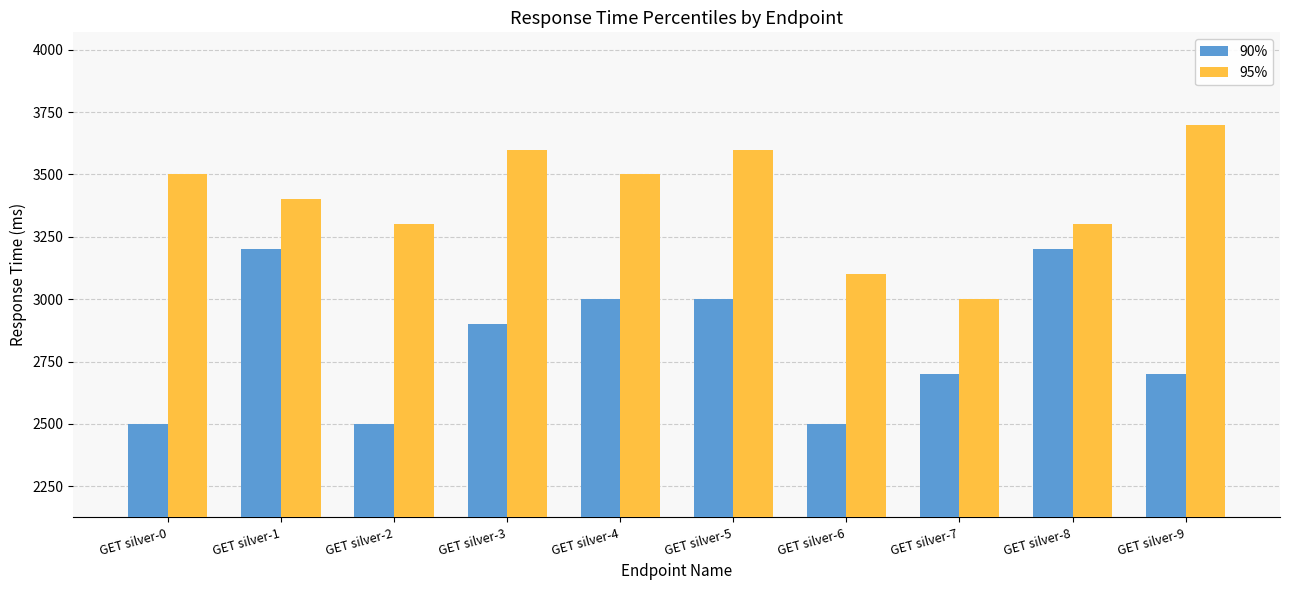

Count the number of categories in the chart.

10